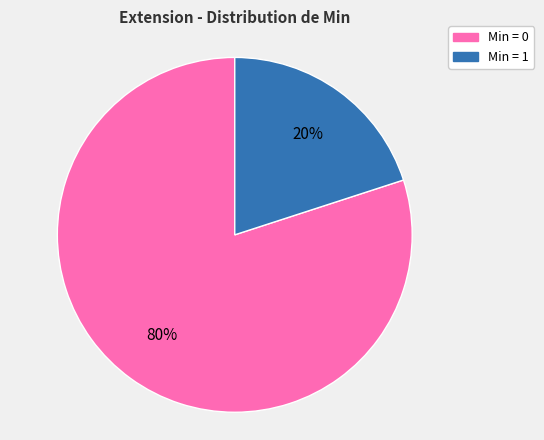

Does any single category account for the majority?

Yes